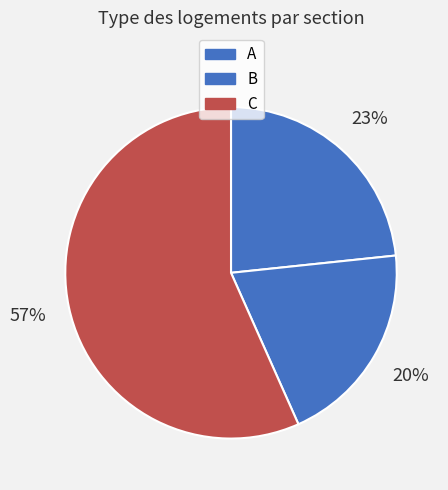

To the nearest percent, what portion does A represent?

23%